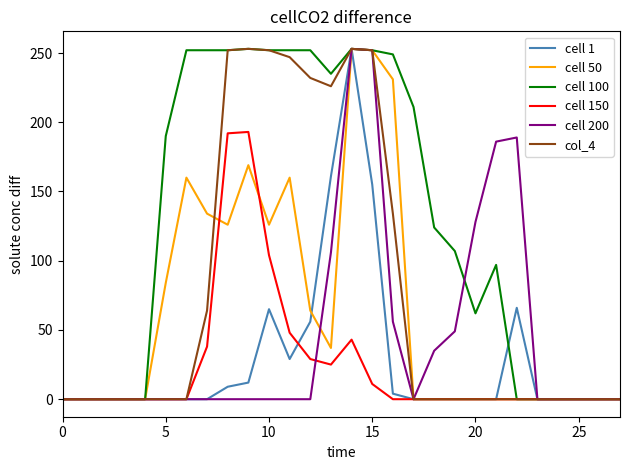

Which series has the largest total across all categories?

cell 100